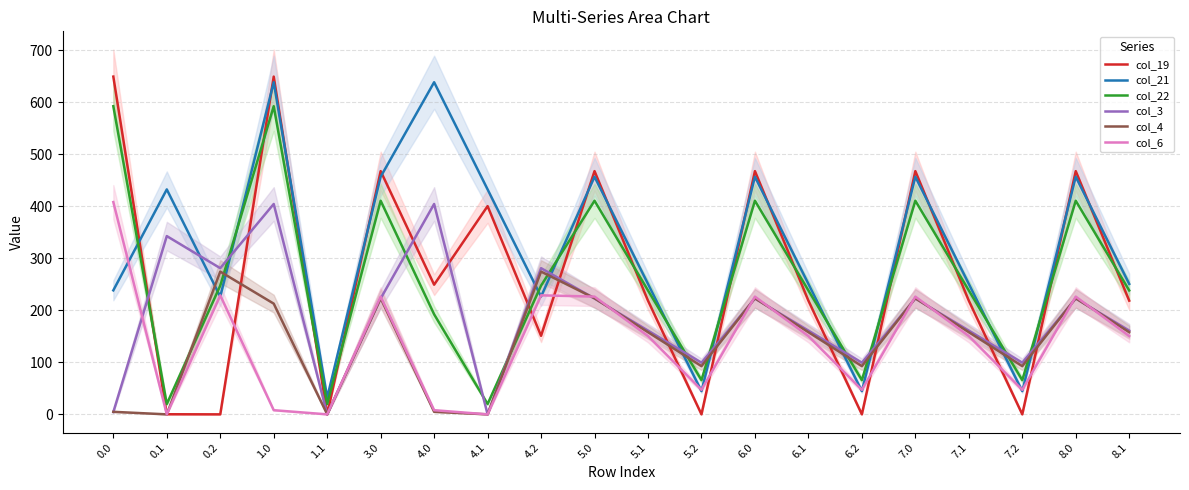

What is the label of the 16th point from the right?

1.1